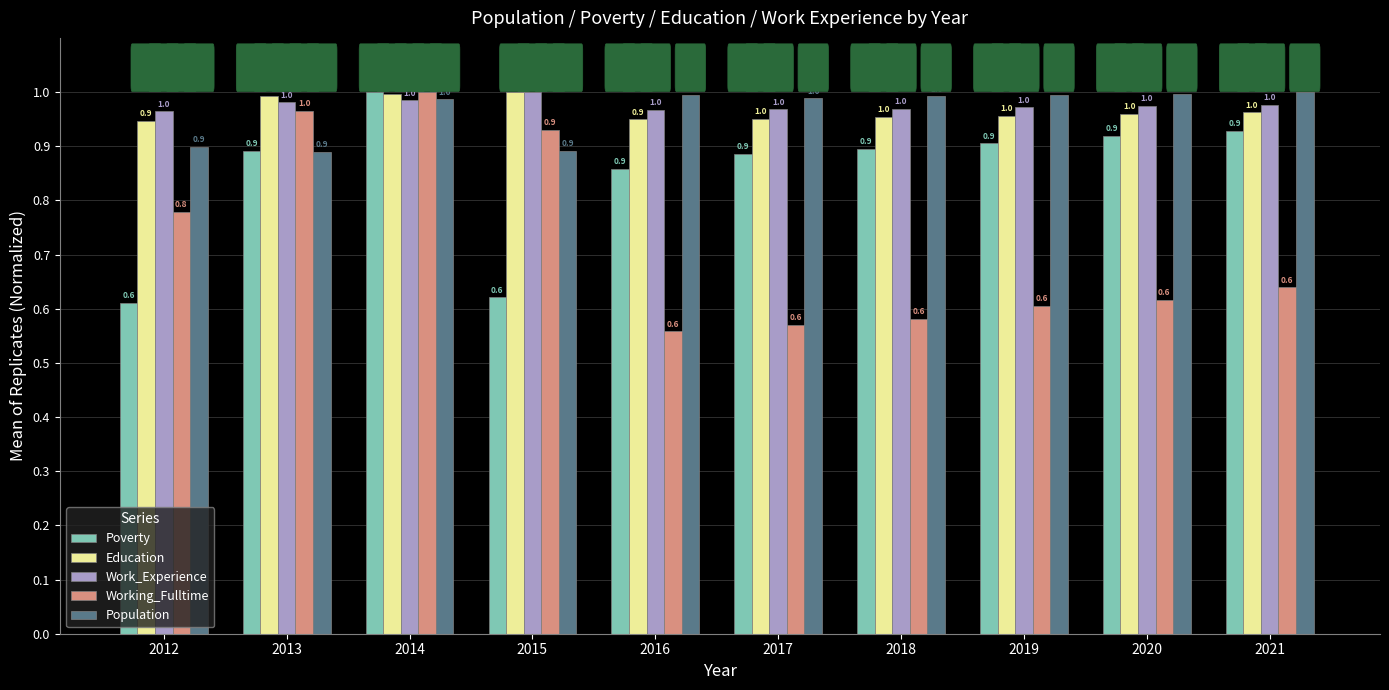

The value of Education at 2013 is 1.0. True or false?

True